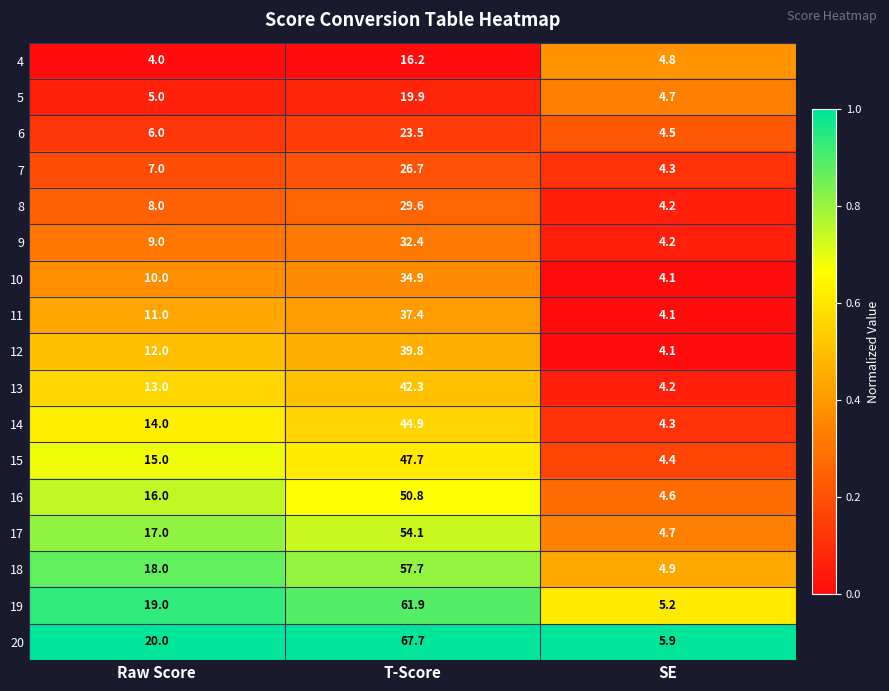

Which series has the largest total across all categories?

20